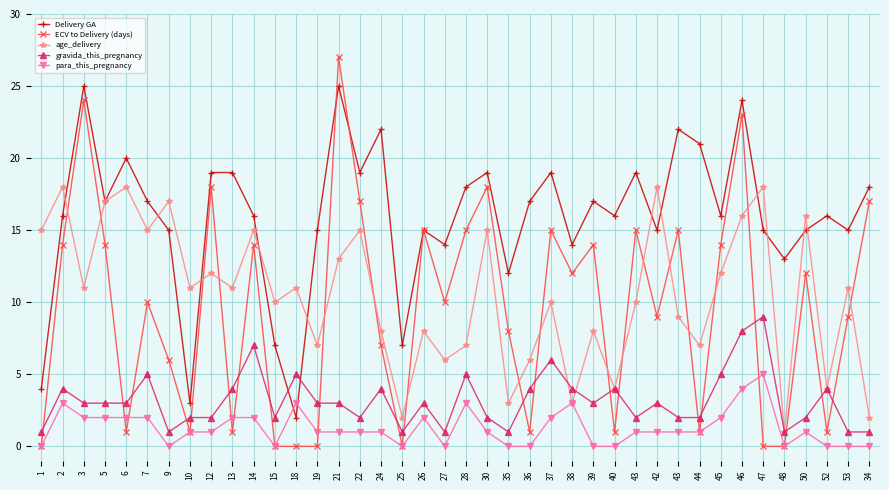

At which category is the sum across all series the highest?

46